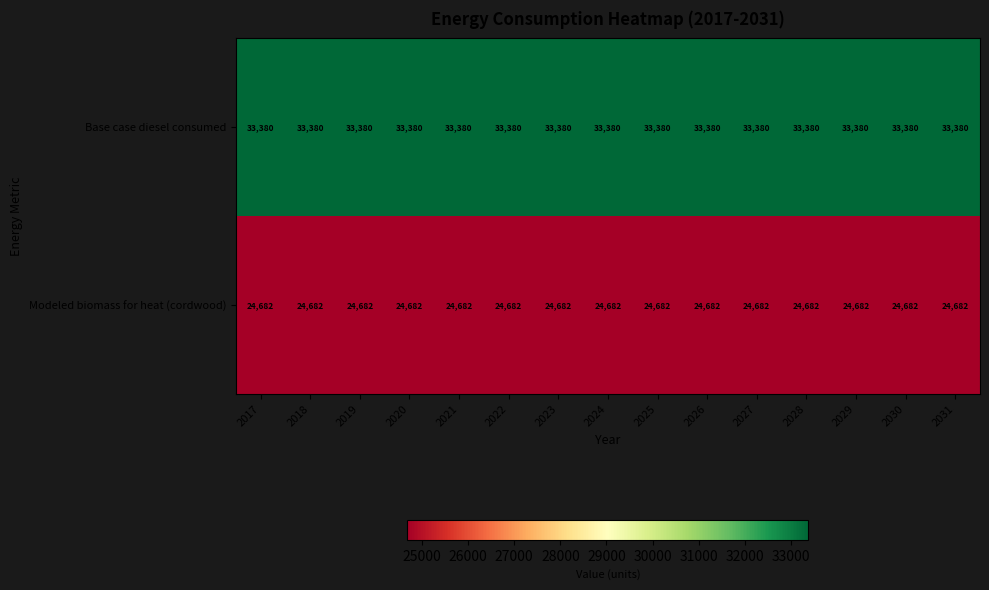

What is the total value across all series at 2018?

58062